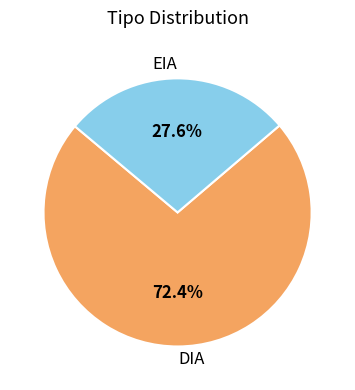

Which slice is the smallest?

EIA